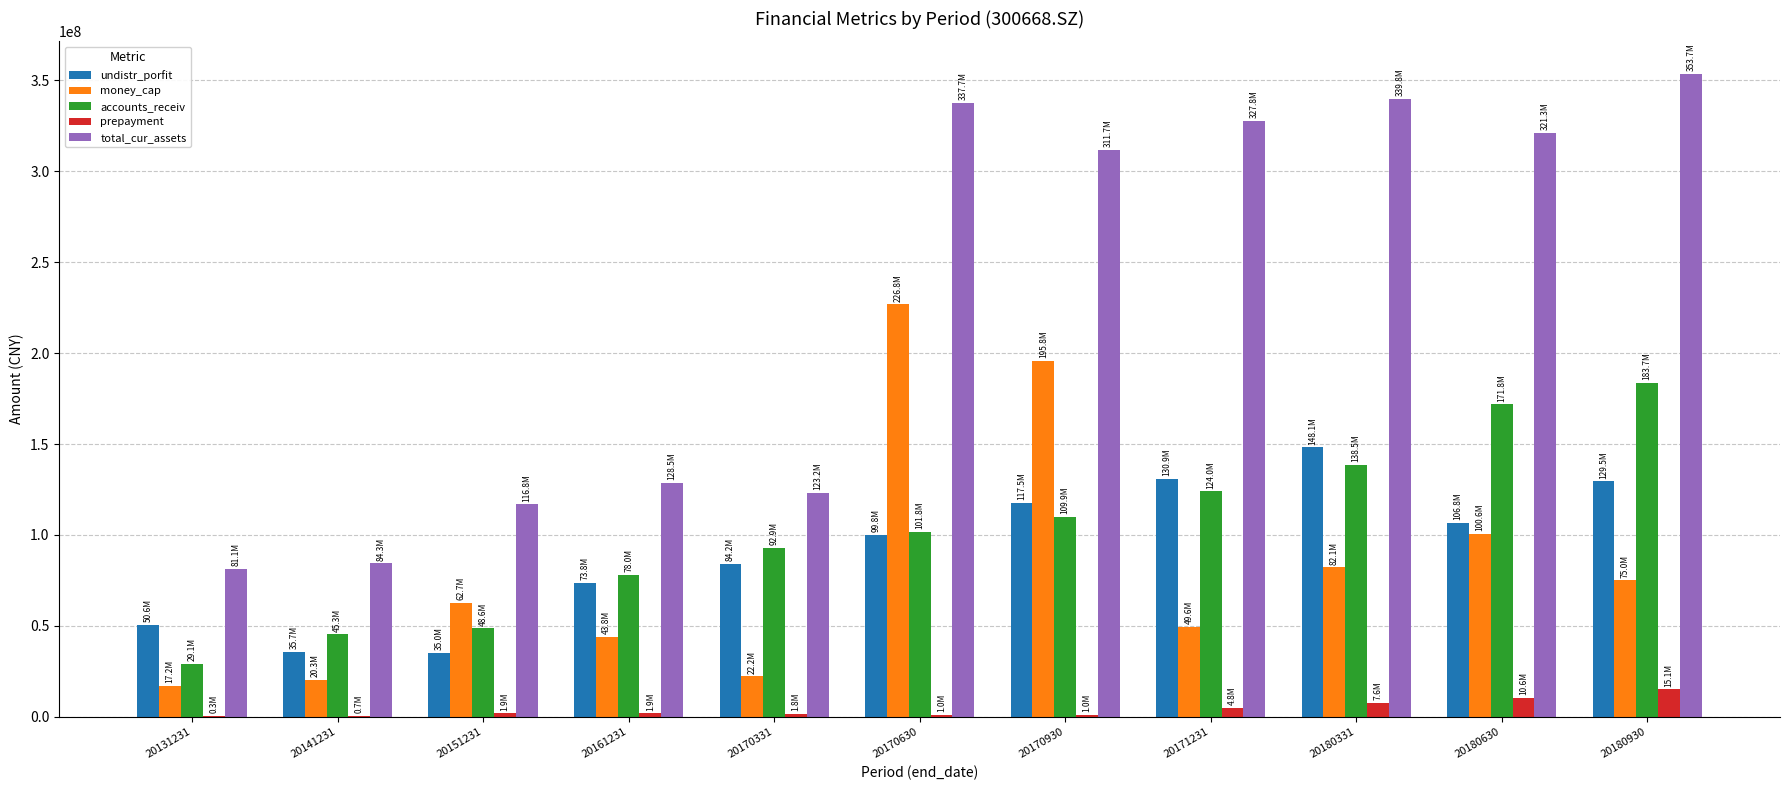

The money_cap series shows 100570150.3 at 20180630. True or false?

True